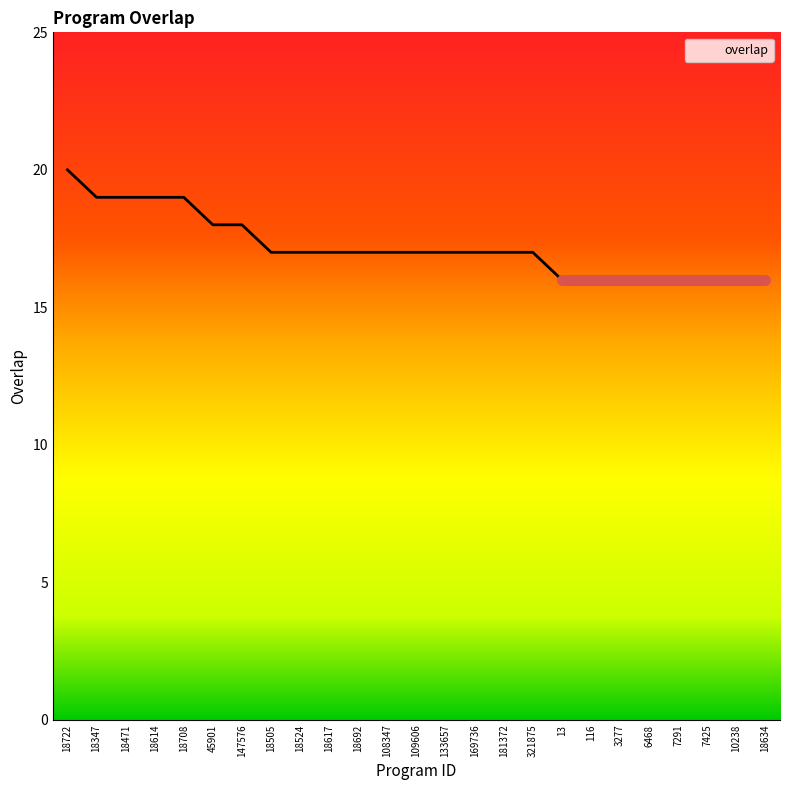

What position from the left is 18692?

11